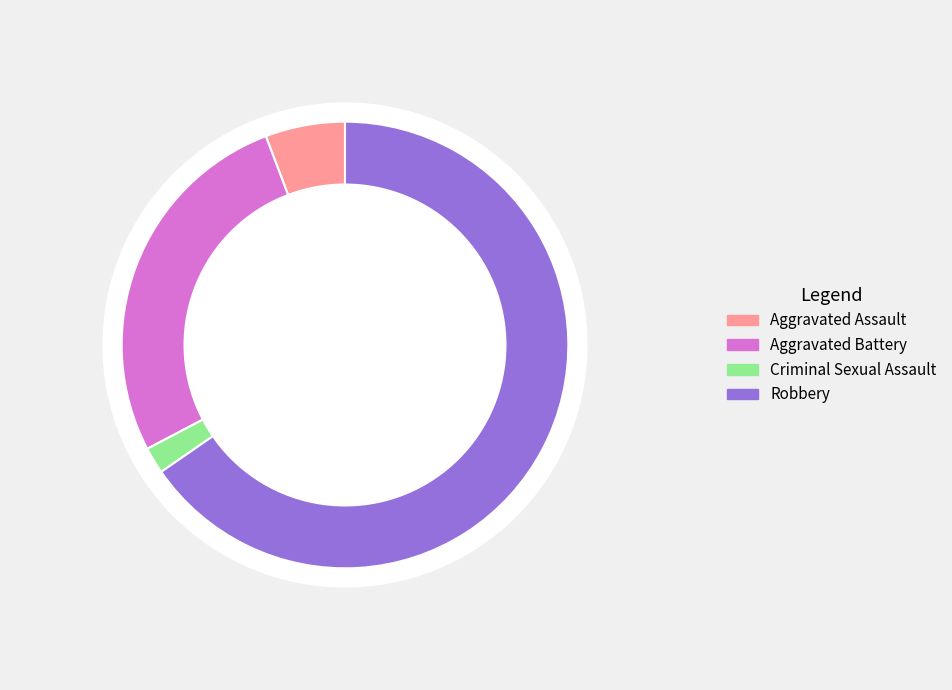

To the nearest percent, what portion does Aggravated Battery represent?

27%